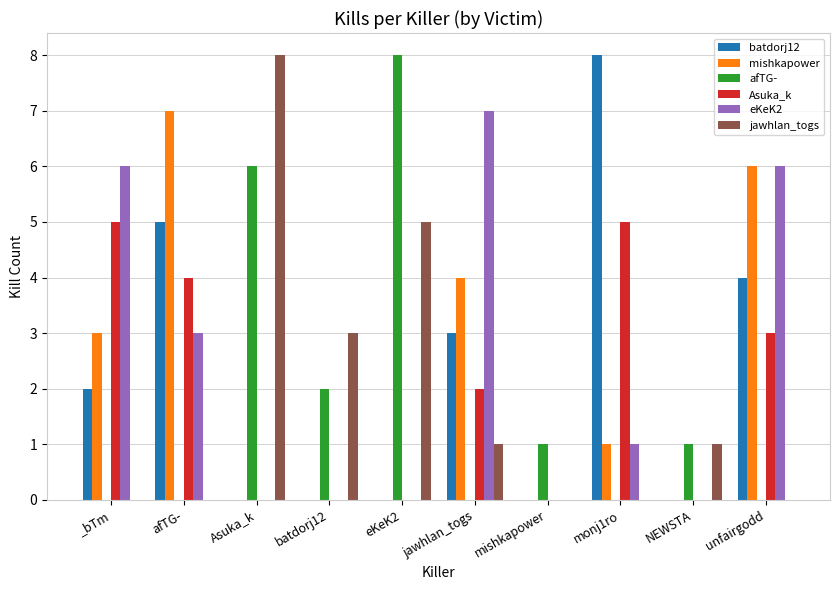

What is the maximum value shown in the chart?

8